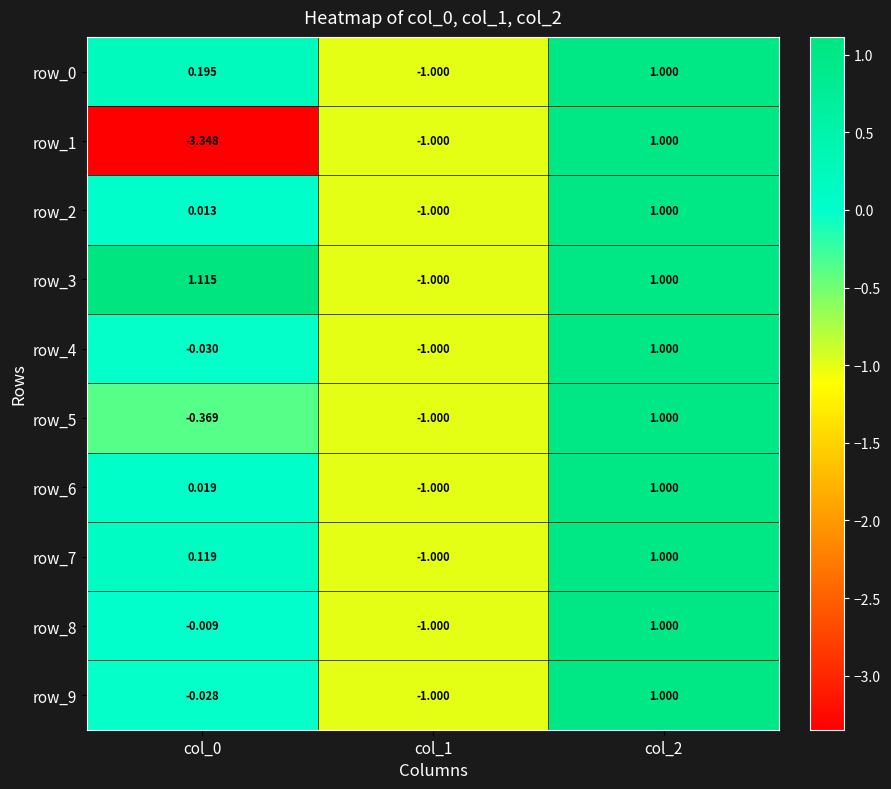

The value of row_4 at col_0 is -0.0. True or false?

True